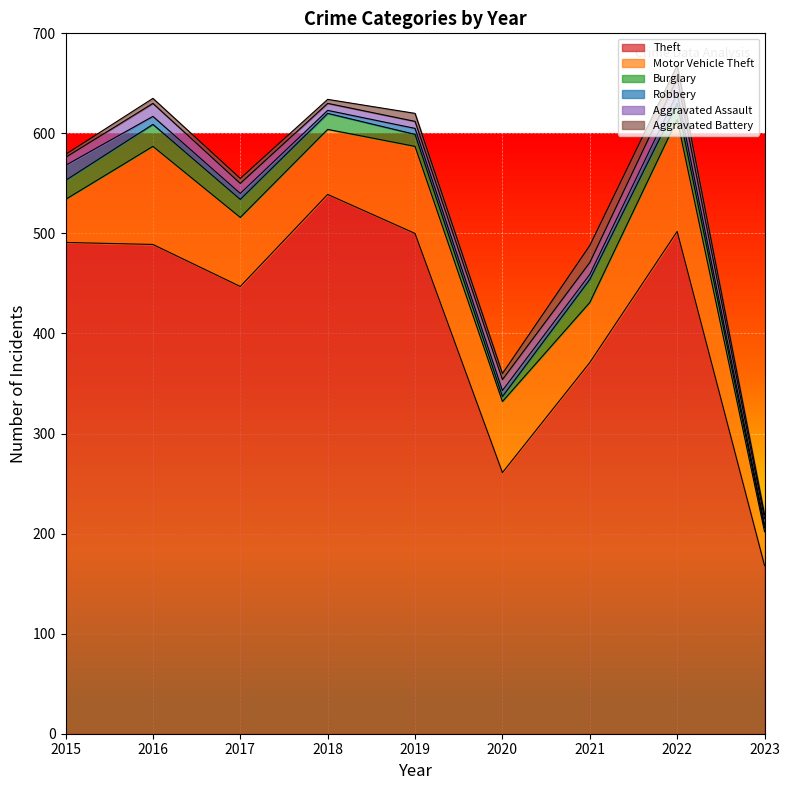

What is the difference between the maximum and minimum values in the Burglary series?

19